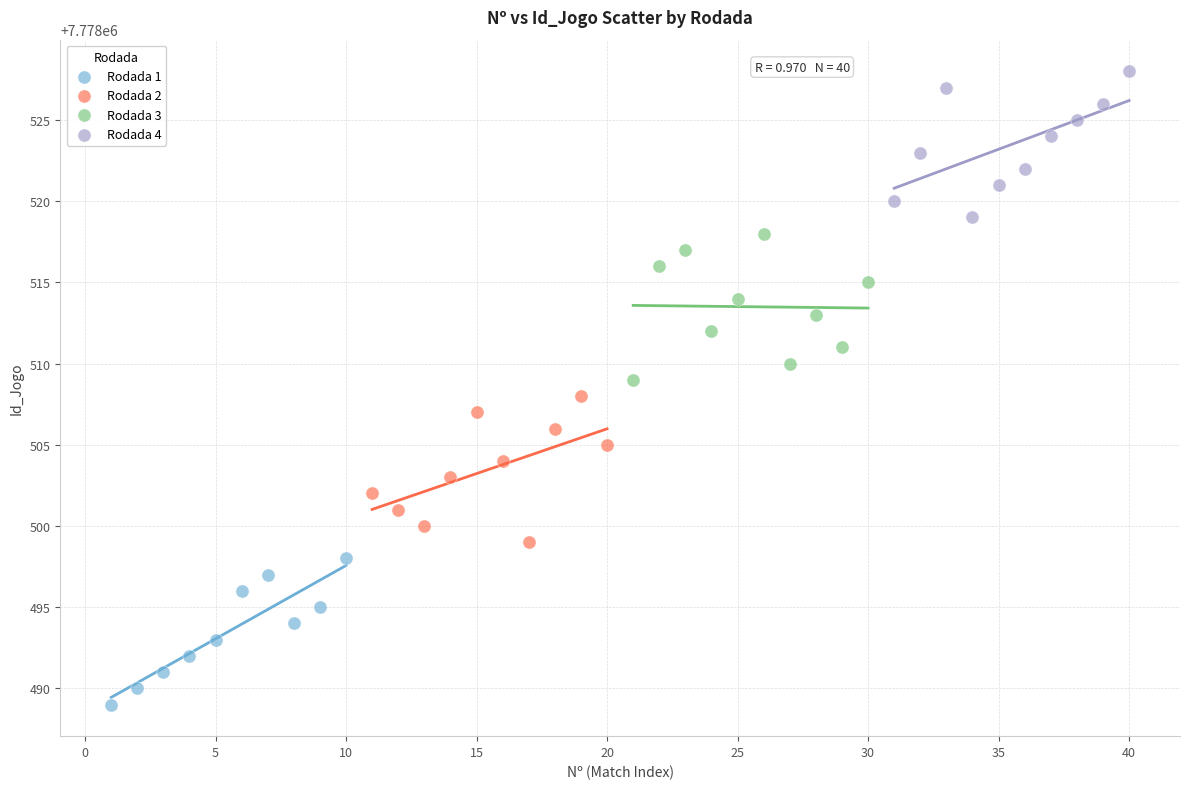

Which series reaches the maximum Y coordinate?

Rodada 4